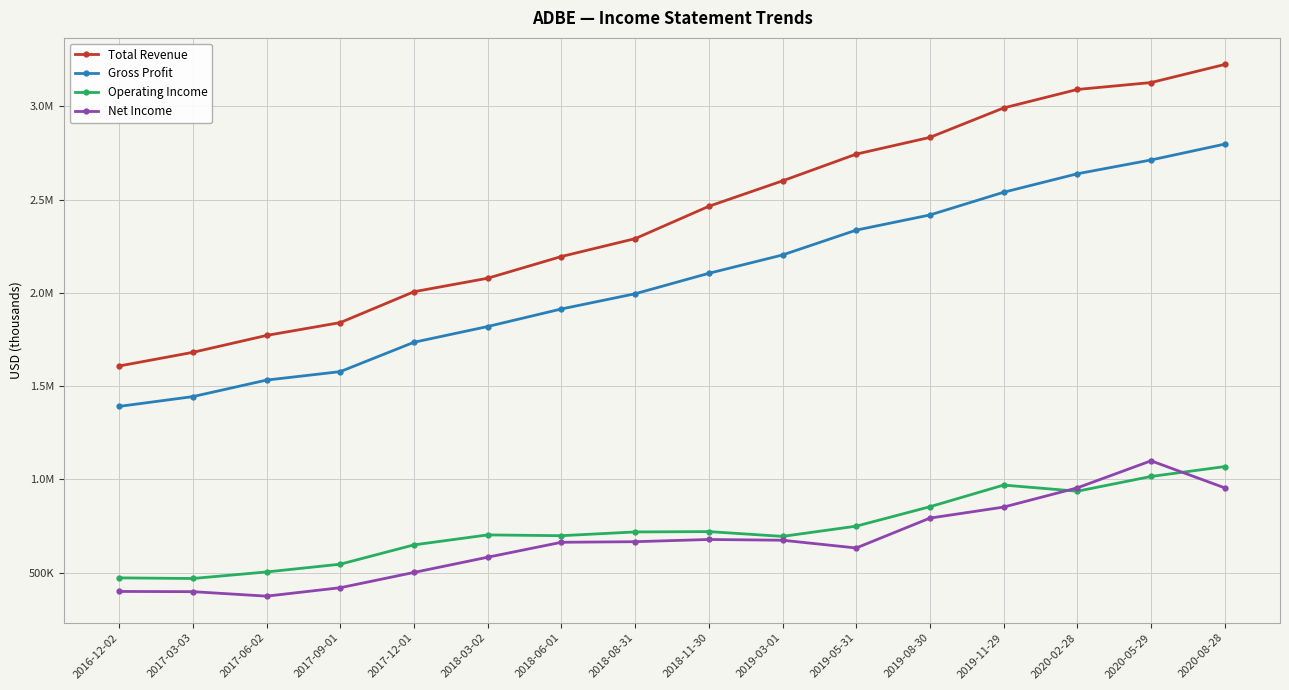

True or false: Net Income has more than 1 interior local peaks.

True